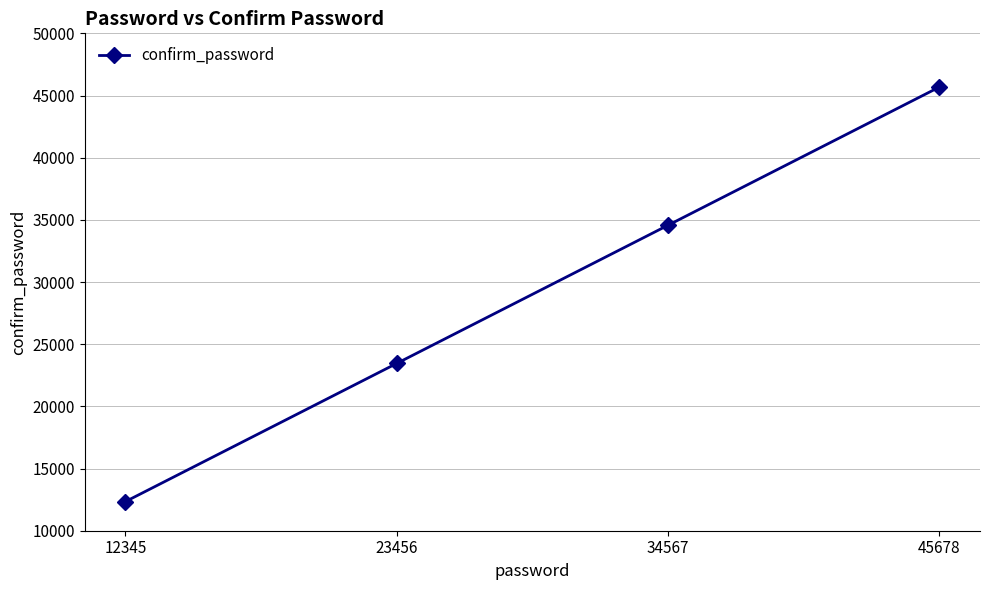

At which category does the chart reach its minimum across all series?

12345